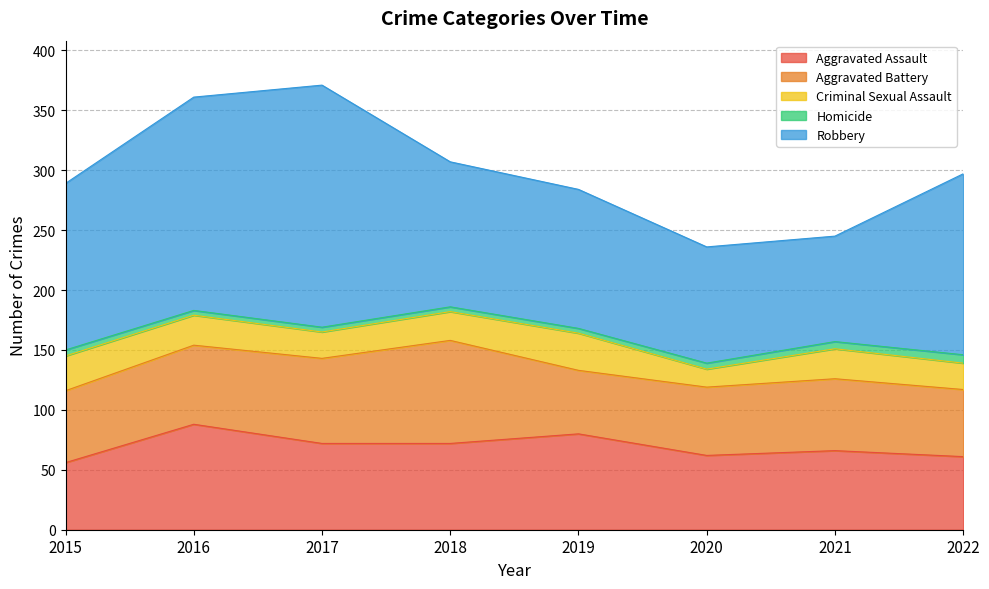

True or false: Aggravated Battery and Homicide intersect in this chart.

False